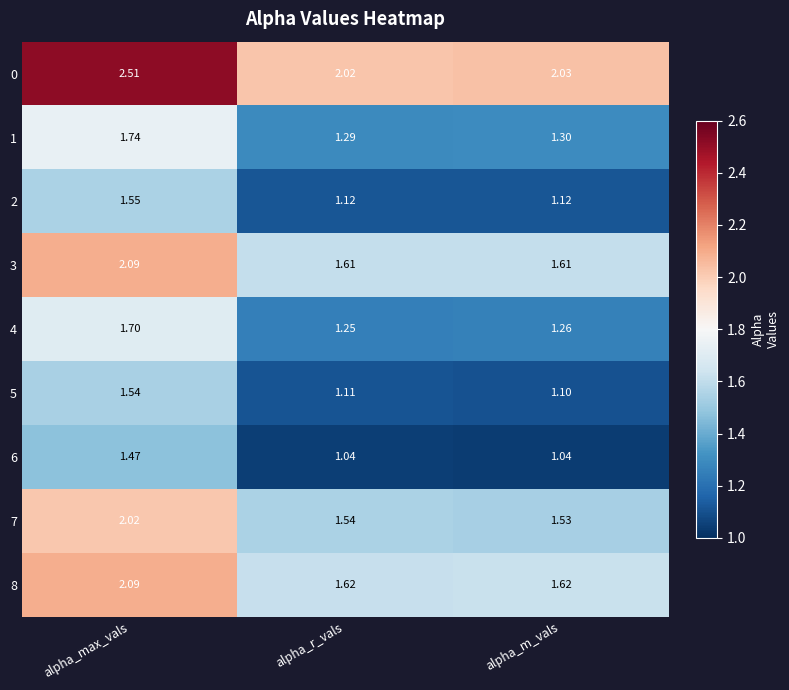

At which category is the sum across all series the highest?

alpha_max_vals